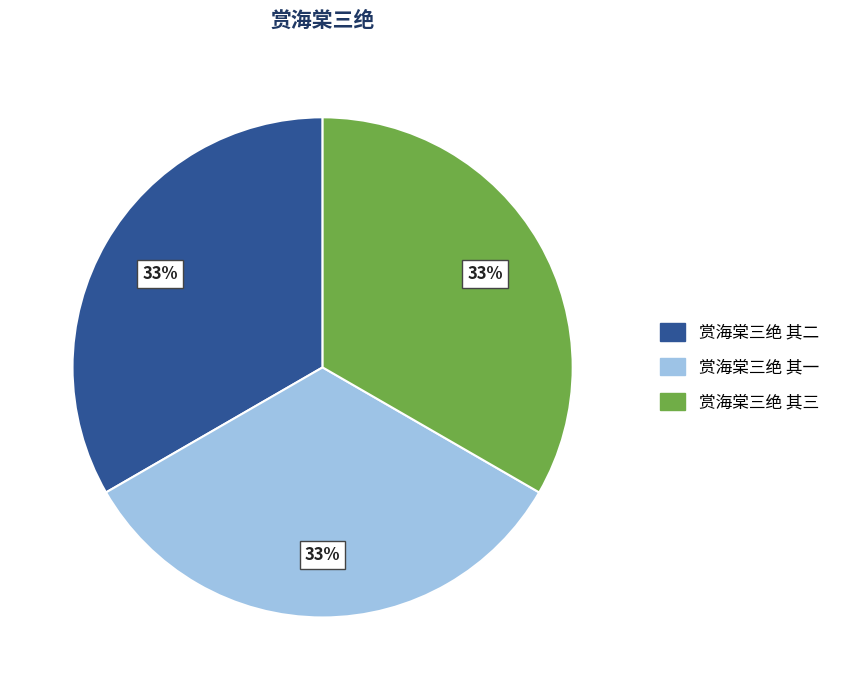

The 赏海棠三绝 其三 slice represents 23% of the pie. True or false?

False